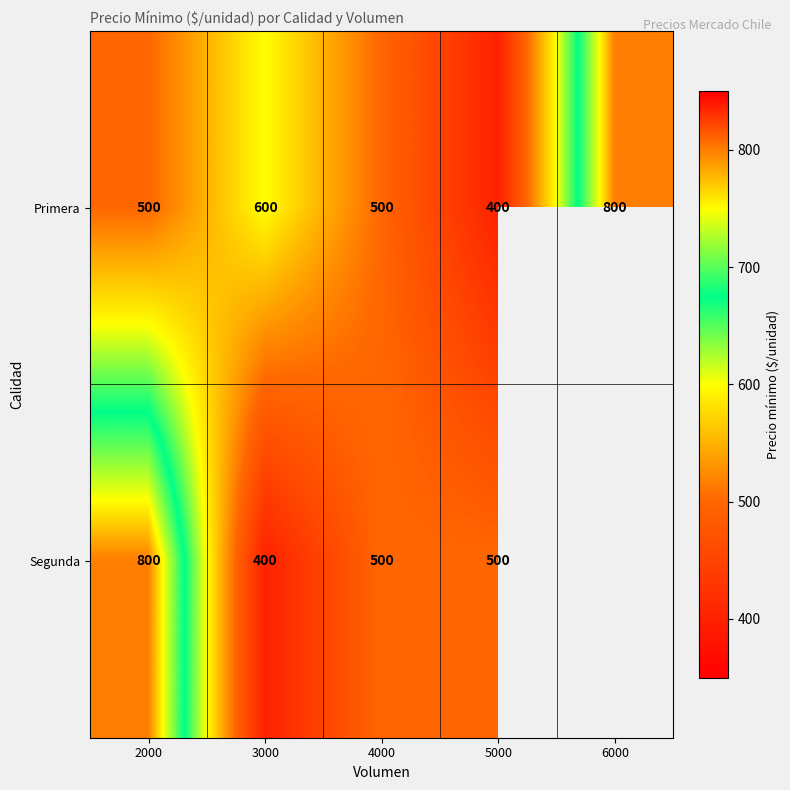

The value of Primera at 5000 is 669. True or false?

False